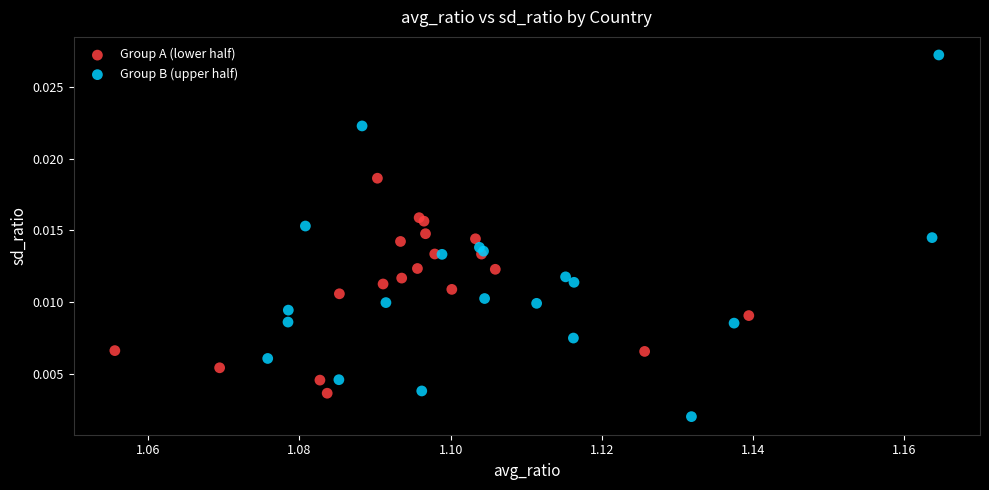

Which series reaches the maximum Y coordinate?

Group B (upper half)